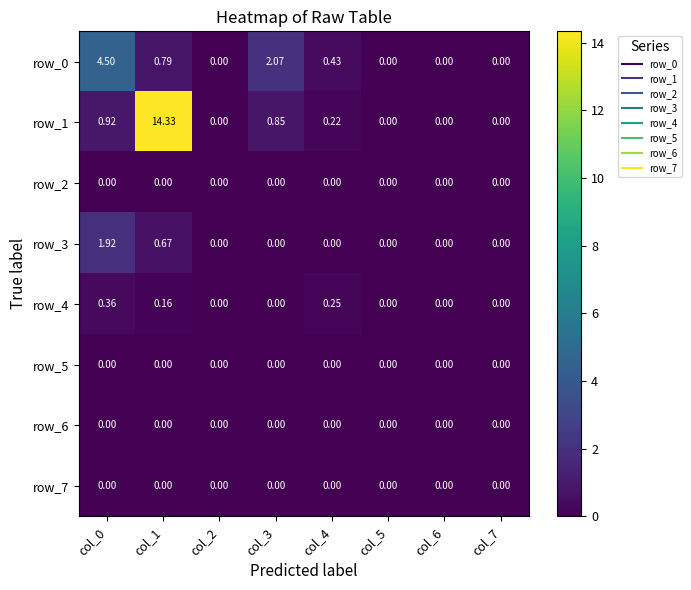

Is the value of row_7 at col_2 greater than the value of row_1 at col_3?

No